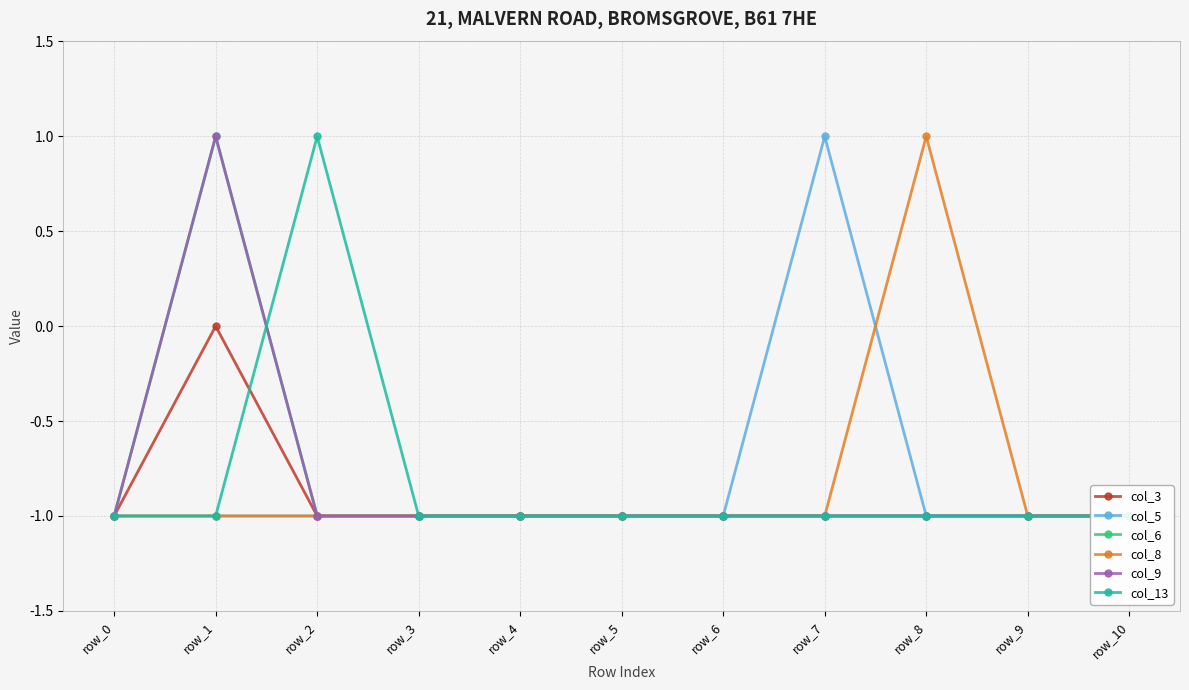

At which label does col_5 reach its minimum?

row_0